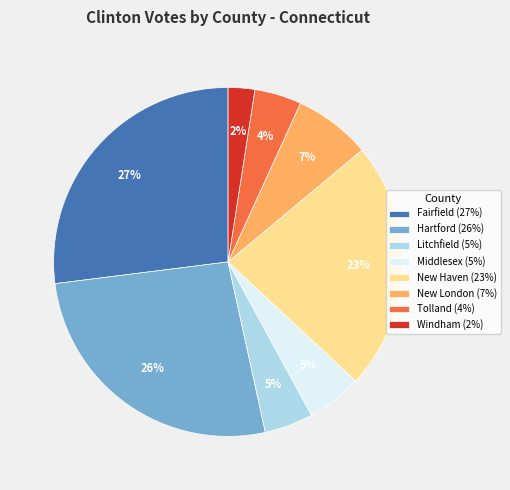

Do New London (7%) and Fairfield (27%) together represent more than half of the pie?

No